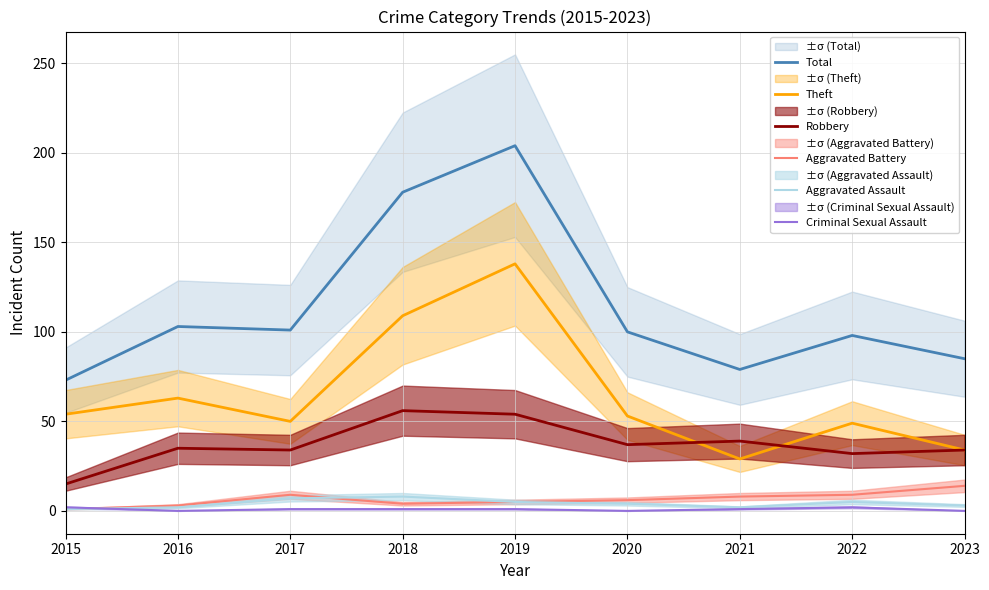

True or false: Aggravated Battery has more than 1 interior local peaks.

False